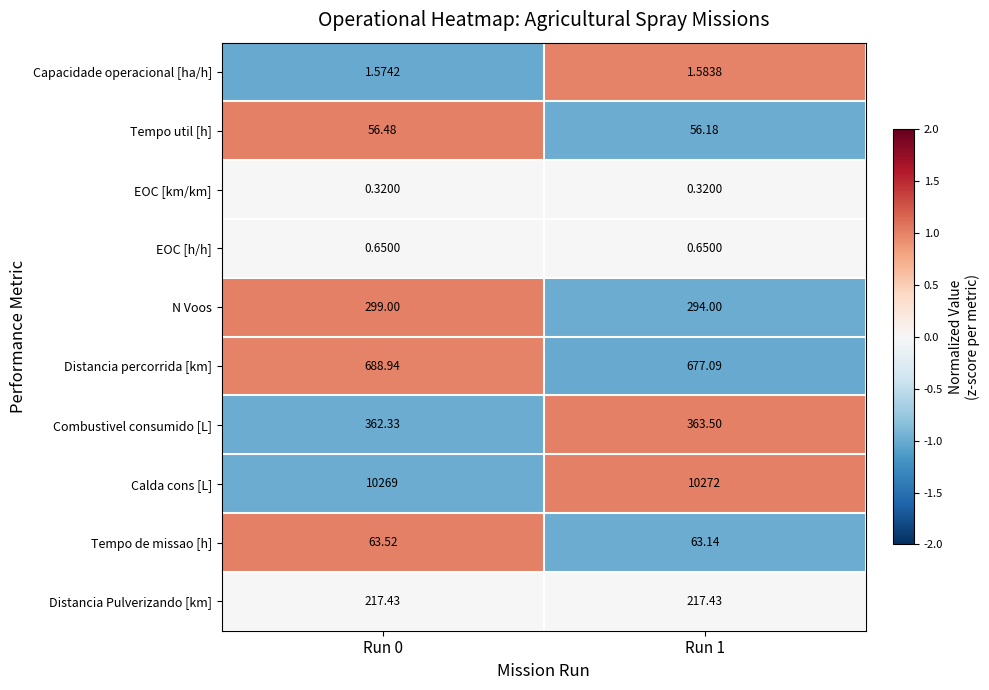

At Run 1, list the series in order from smallest to largest.

EOC [km/km], EOC [h/h], Capacidade operacional [ha/h], Tempo util [h], Tempo de missao [h], Distancia Pulverizando [km], N Voos, Combustivel consumido [L], Distancia percorrida [km], Calda cons [L]